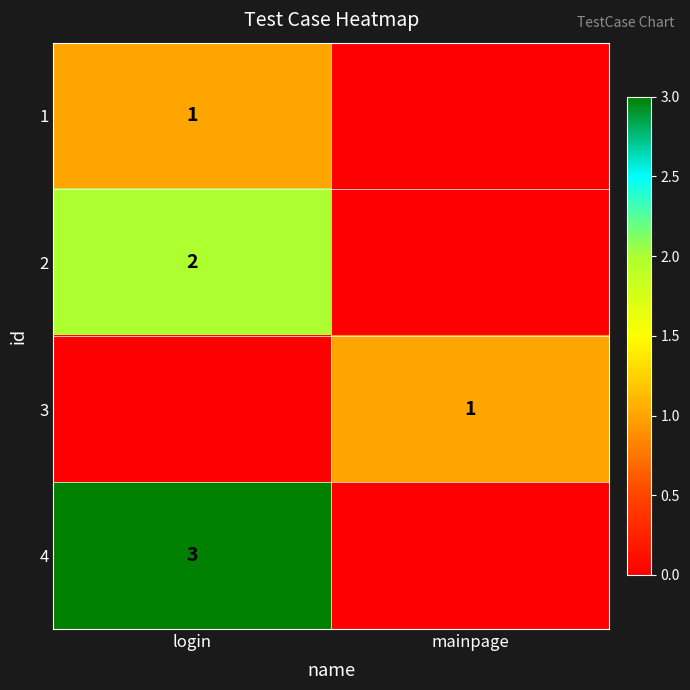

The value of 3 at mainpage is 0. True or false?

False